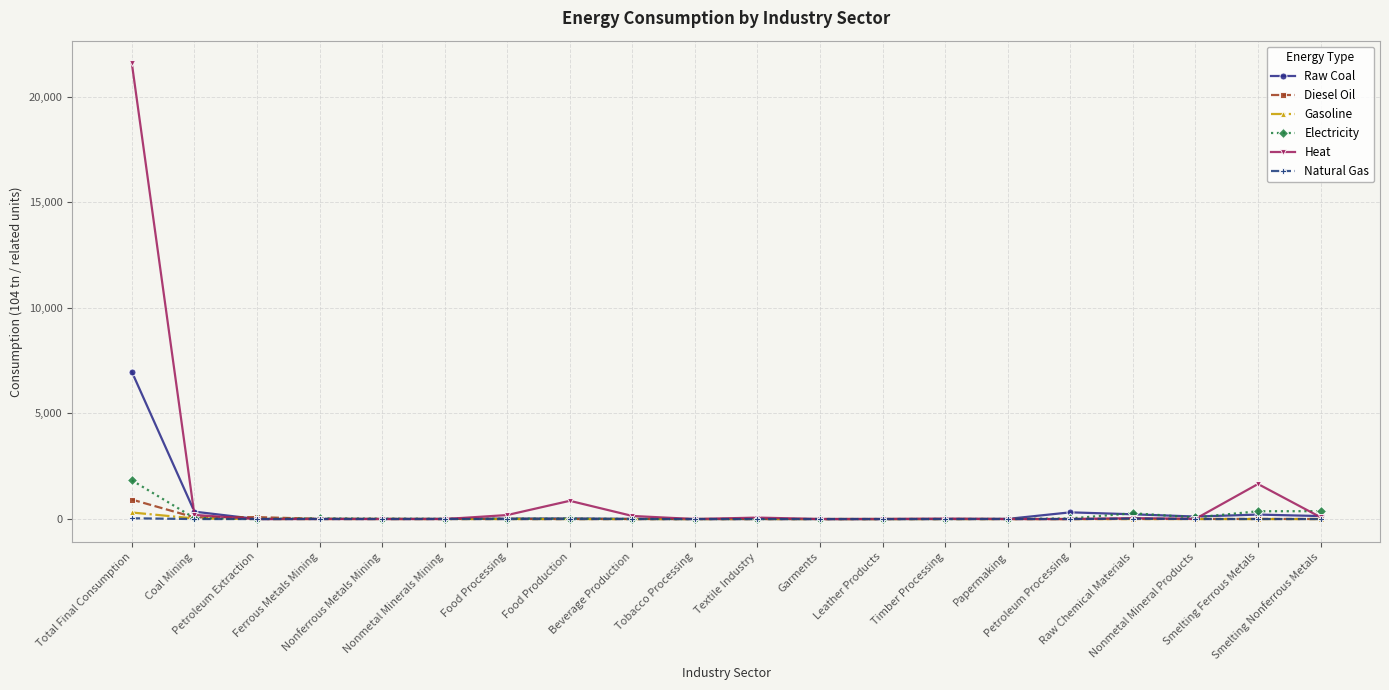

True or false: Heat has more than 0 points higher than both neighbors.

True